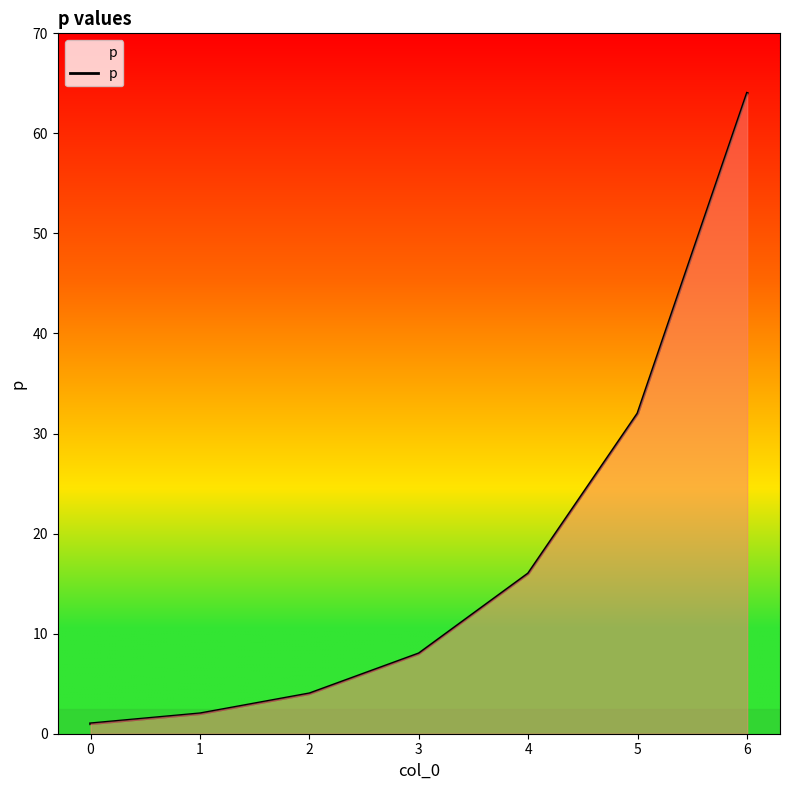

Which has a higher value, 6 or 5?

6